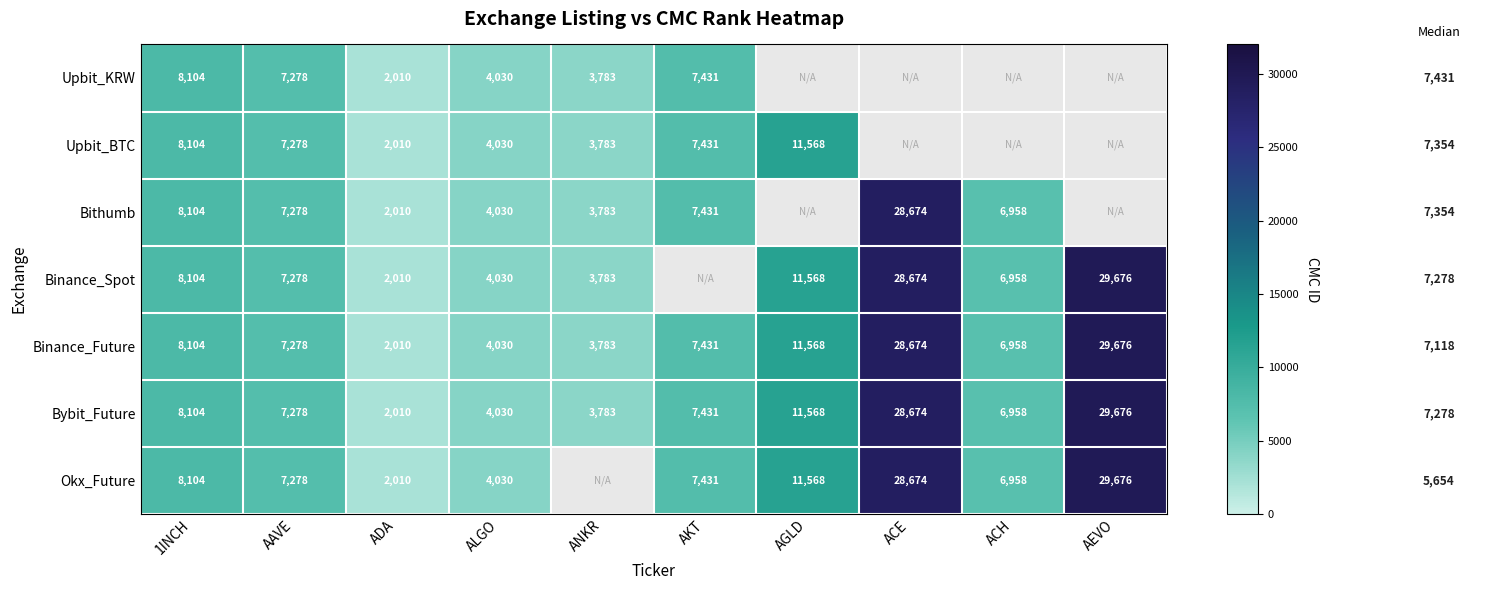

What is the sum of the Bybit_Future values at ACH and ANKR?

10741